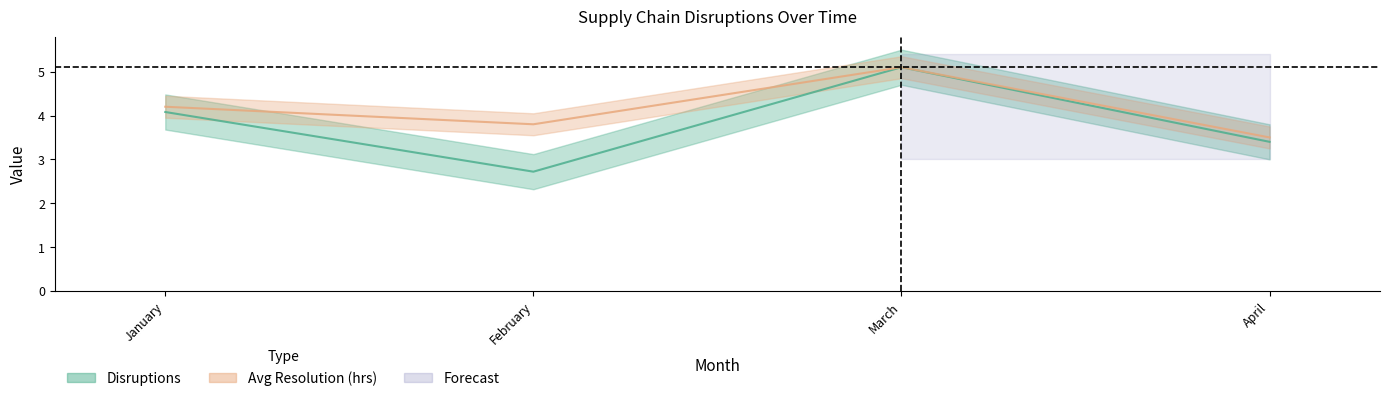

Where is Avg Resolution (hrs) nearest to the value 4?

January